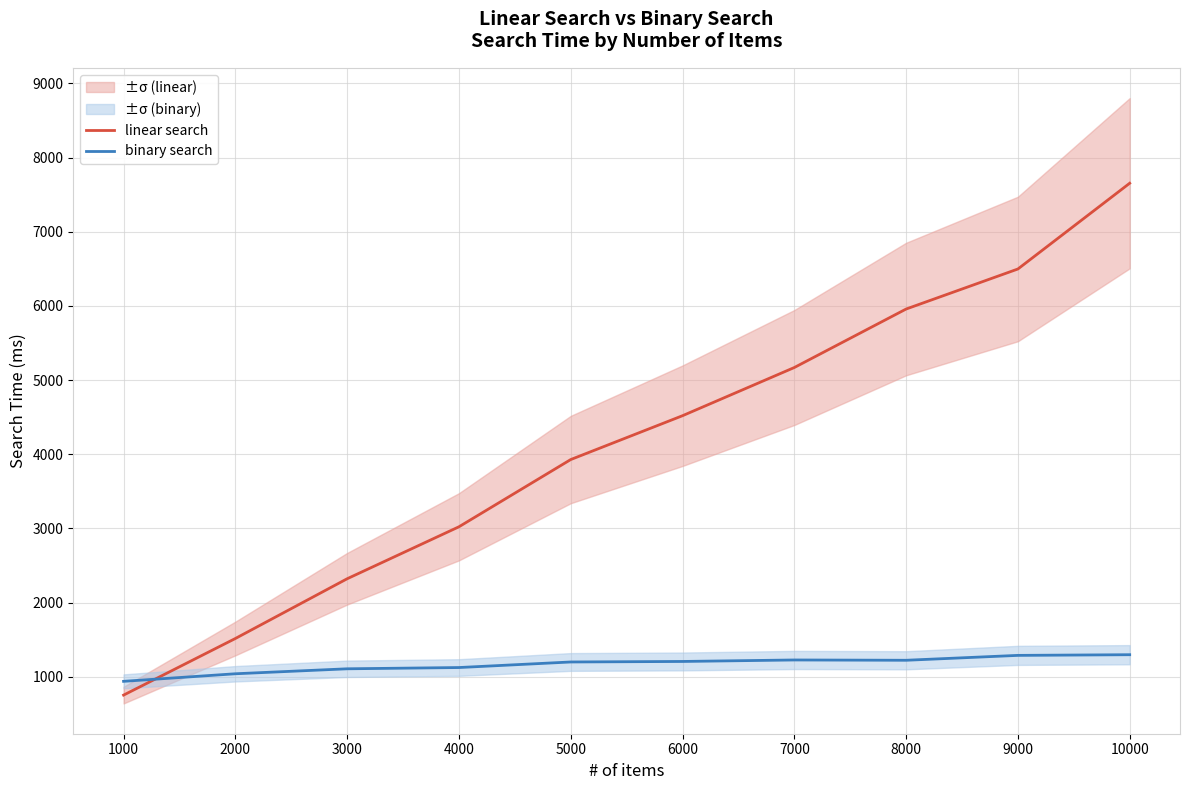

At 6000, list the series in order from largest to smallest.

linear search, binary search